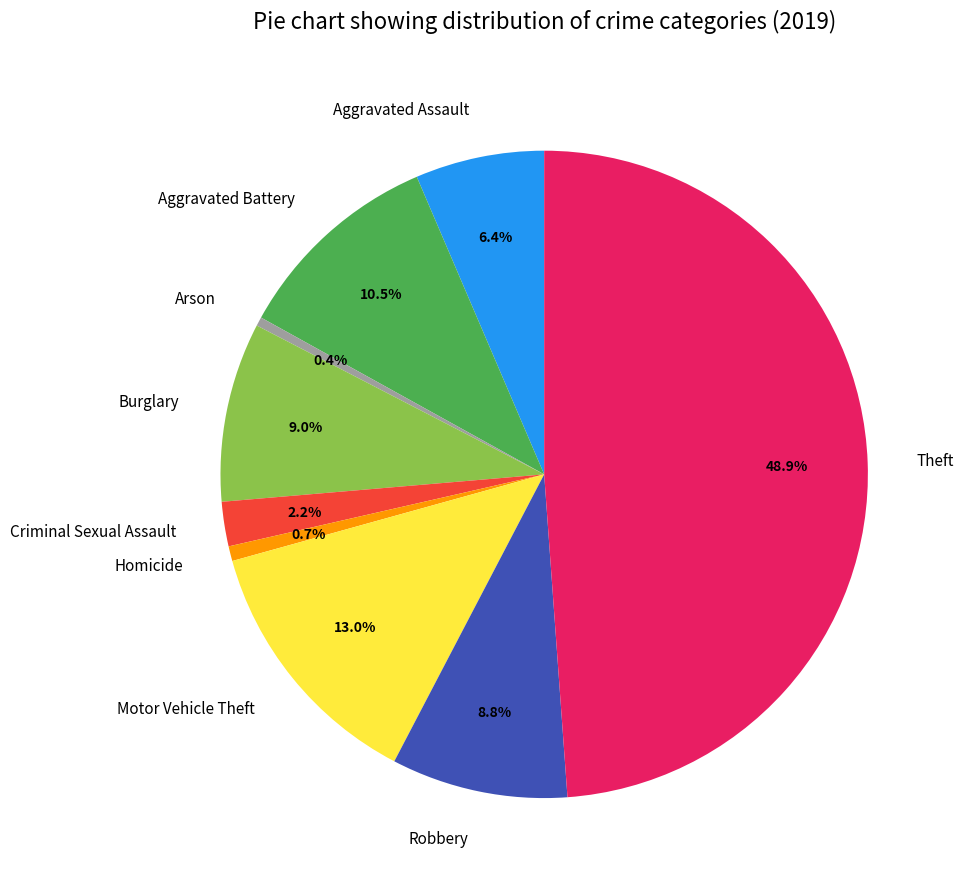

Is there any slice that represents more than half of the pie?

No